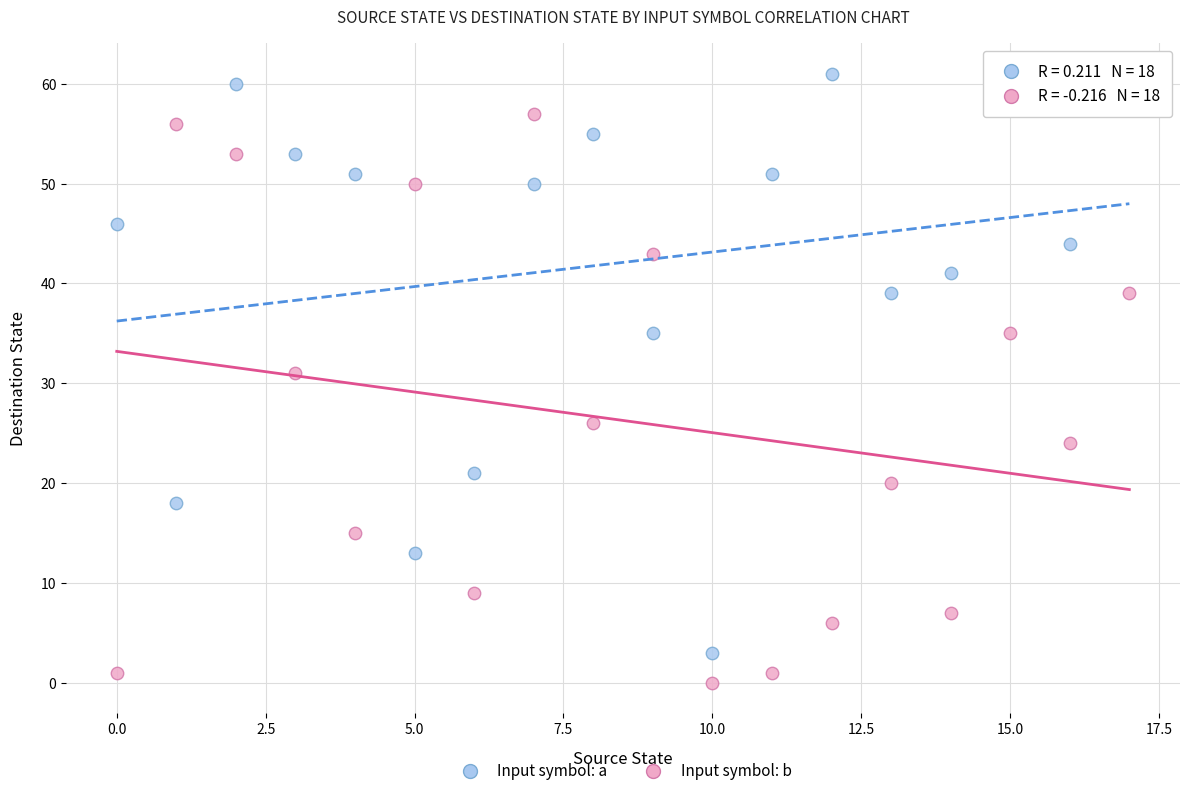

Across all data points, what is the range of Y values (max minus min)?

61